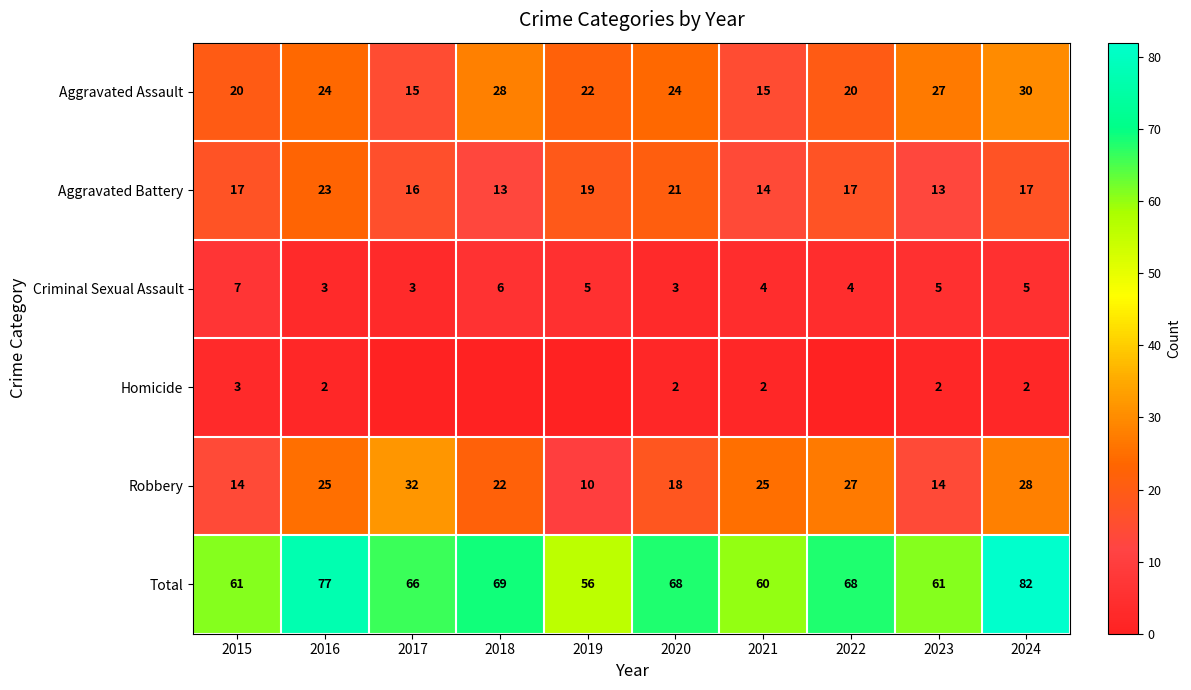

At which label is Aggravated Assault closest to 22?

2019